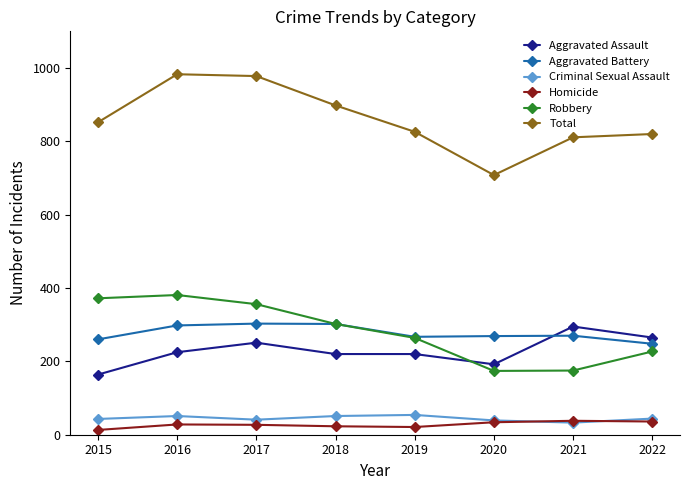

How many series are shown in this chart?

6